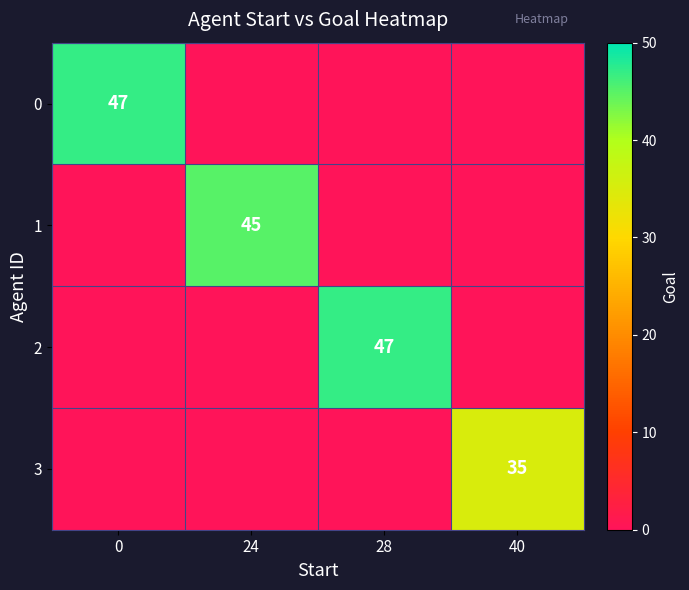

The 3 series shows 50 at 40. True or false?

False